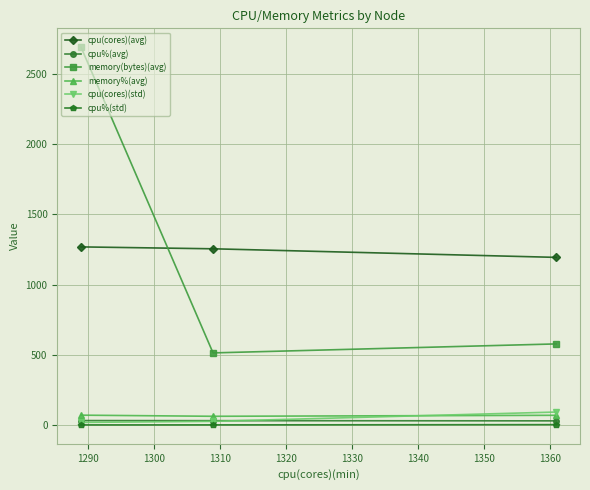

At how many categories does at least one series exceed 148?

3